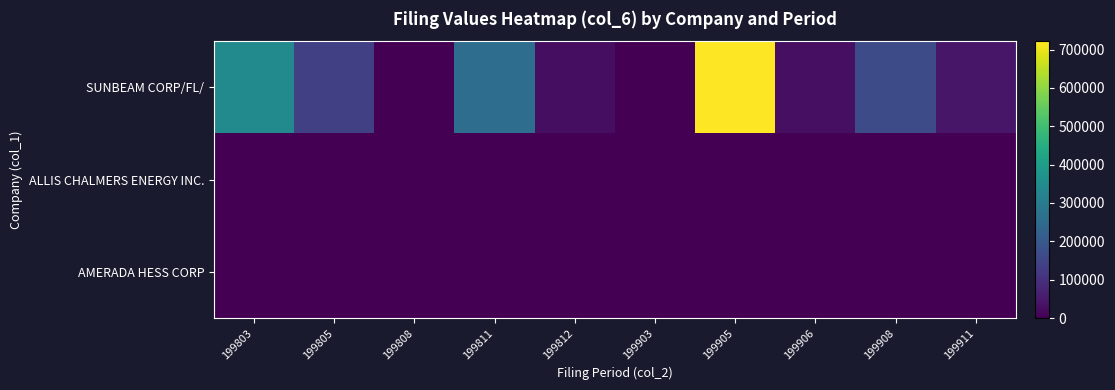

Which series has the widest spread of values?

SUNBEAM CORP/FL/